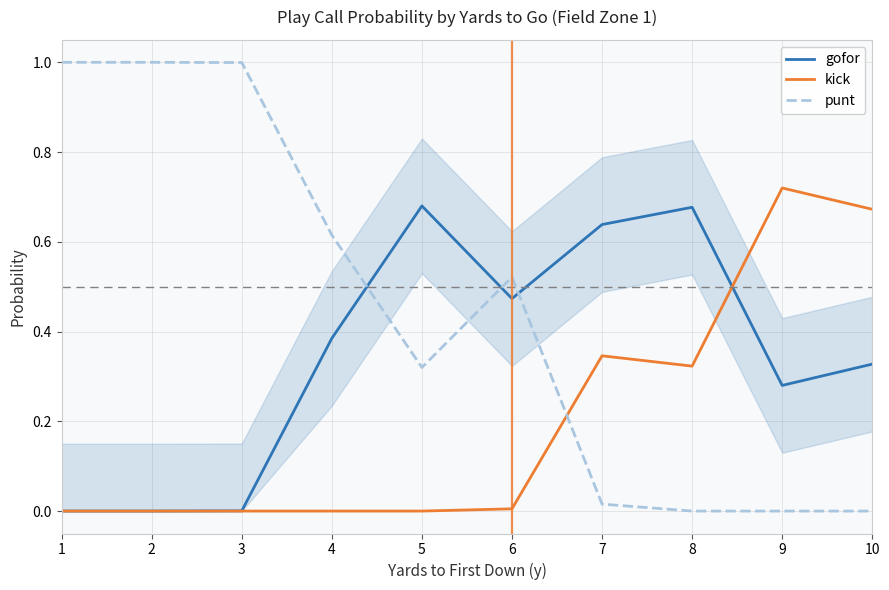

At which label does kick reach its peak?

9